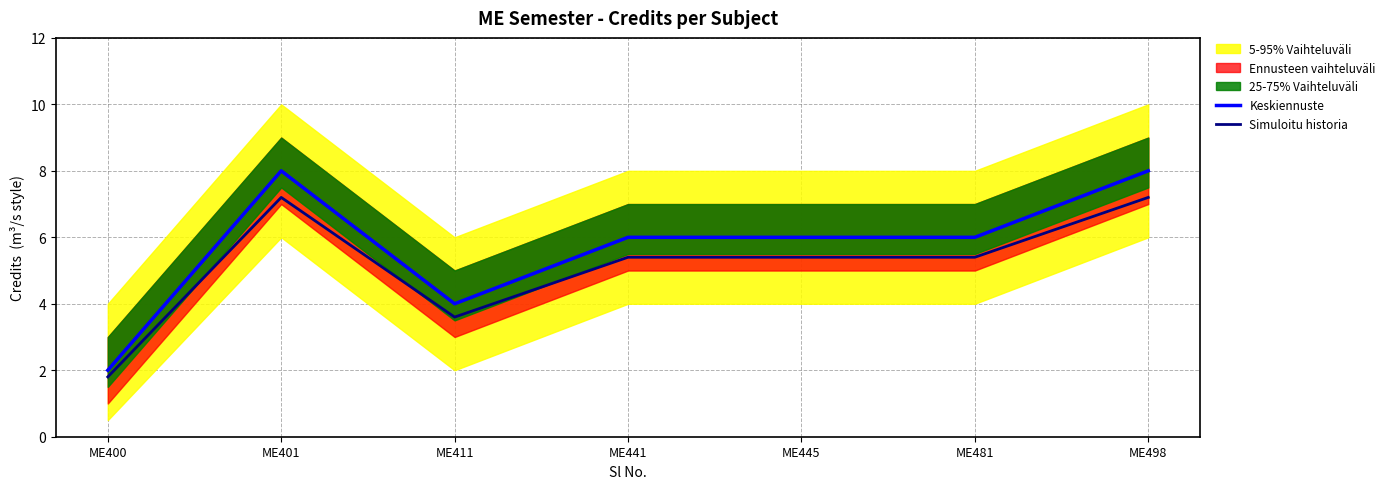

The Simuloitu historia series shows 4.1 at ME401. True or false?

False